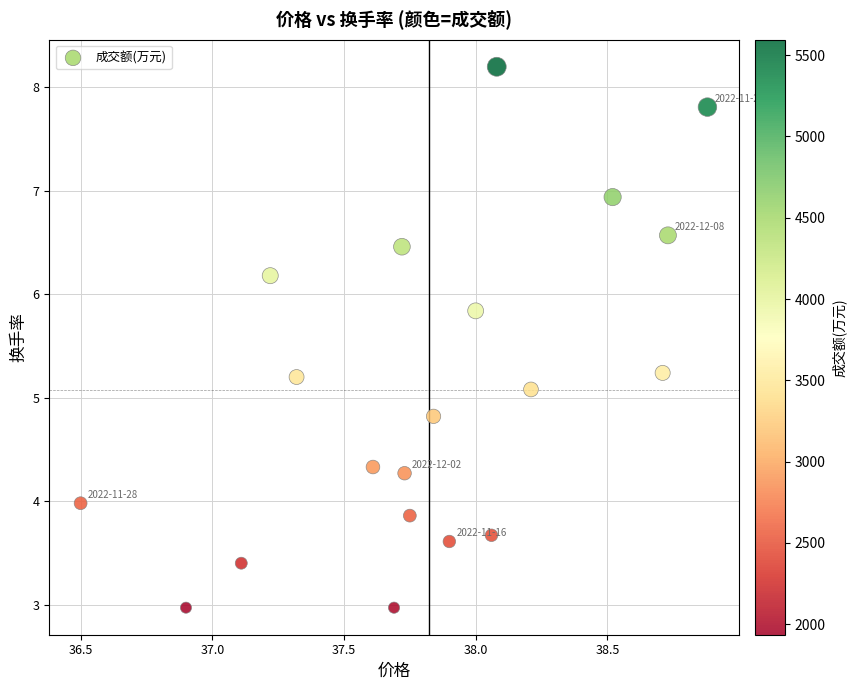

What is the range of X values (max minus min)?

2.4